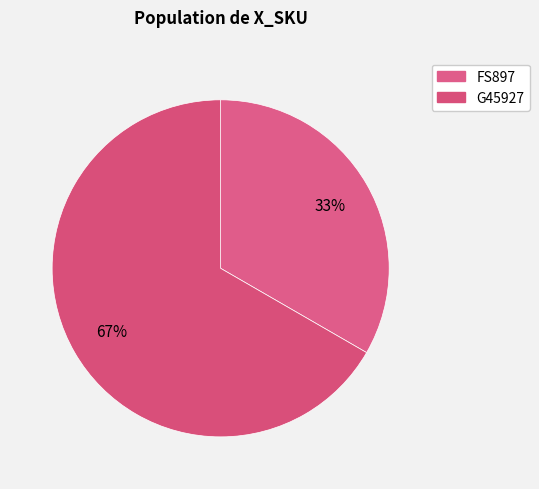

To the nearest percent, what is the average slice percentage?

50%